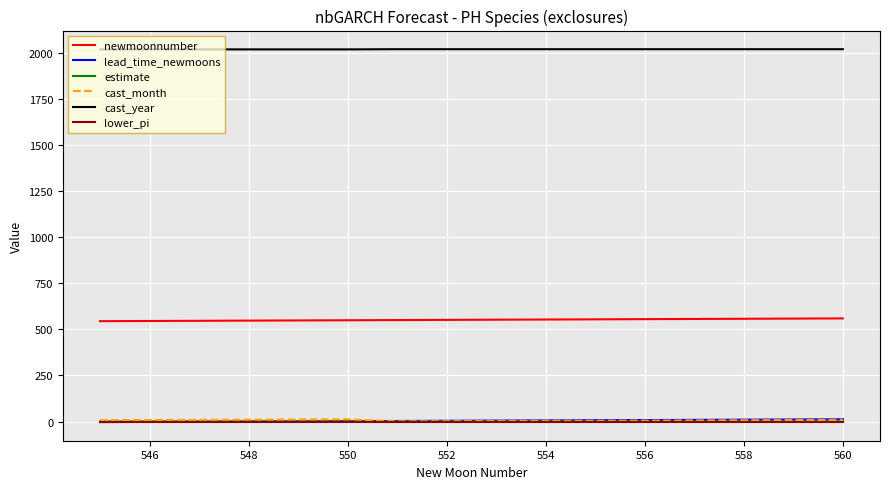

How many distinct data groups are displayed?

6